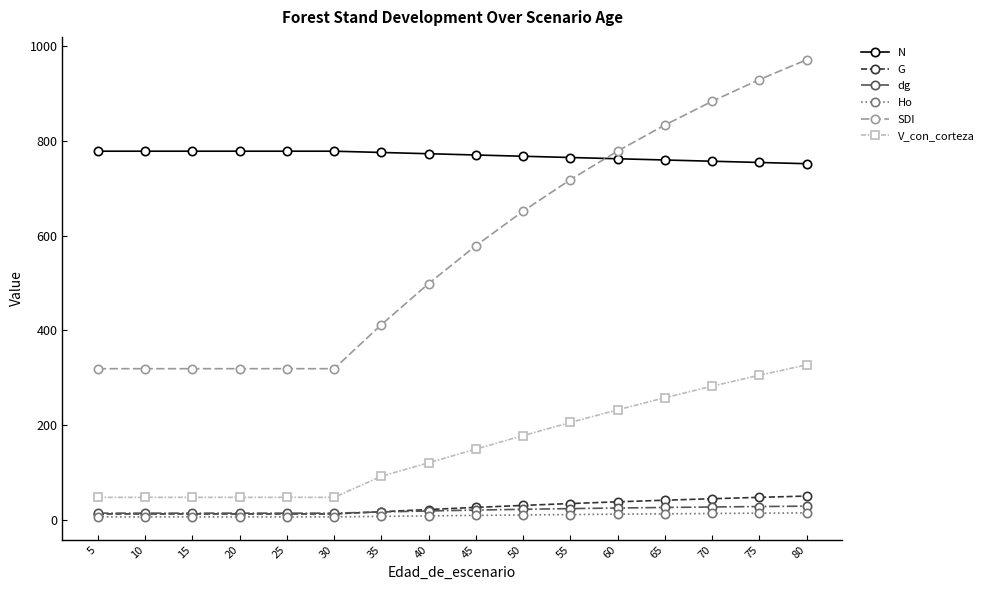

What is the value of the V_con_corteza point at the 2nd from the left?

47.8